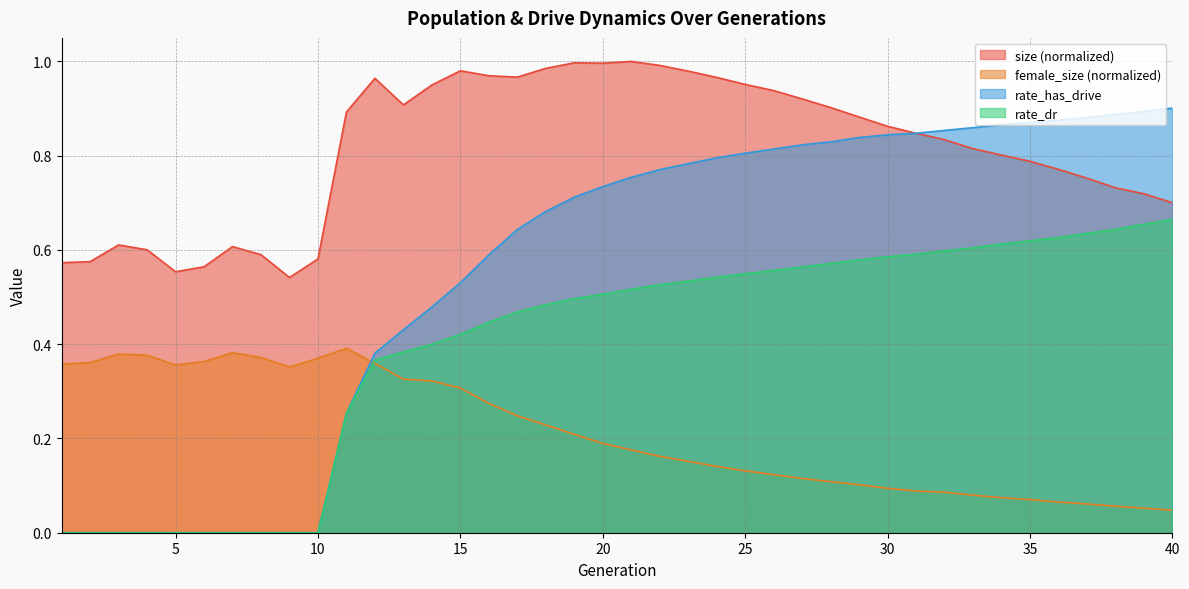

At which category is the sum across all series the highest?

22